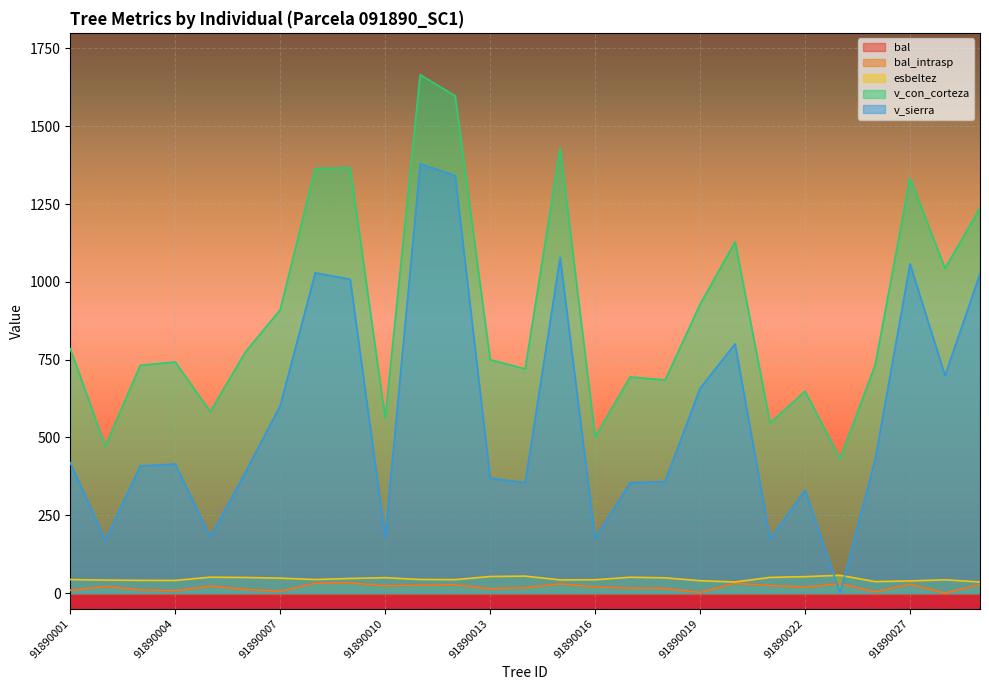

True or false: esbeltez and bal_intrasp cross at least once.

False